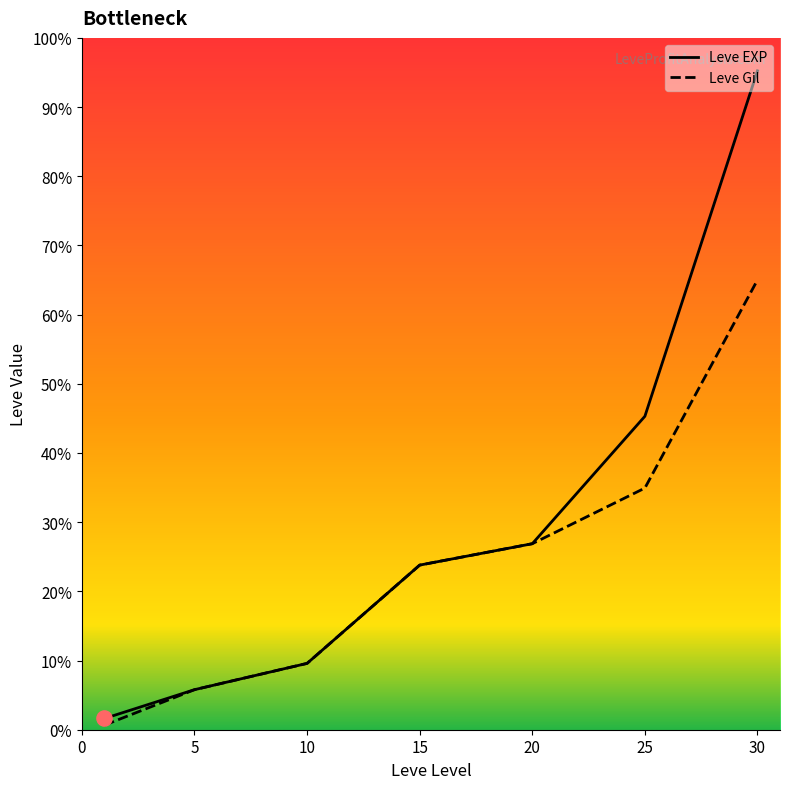

What are all the series names shown in the legend?

Leve EXP, Leve Gil